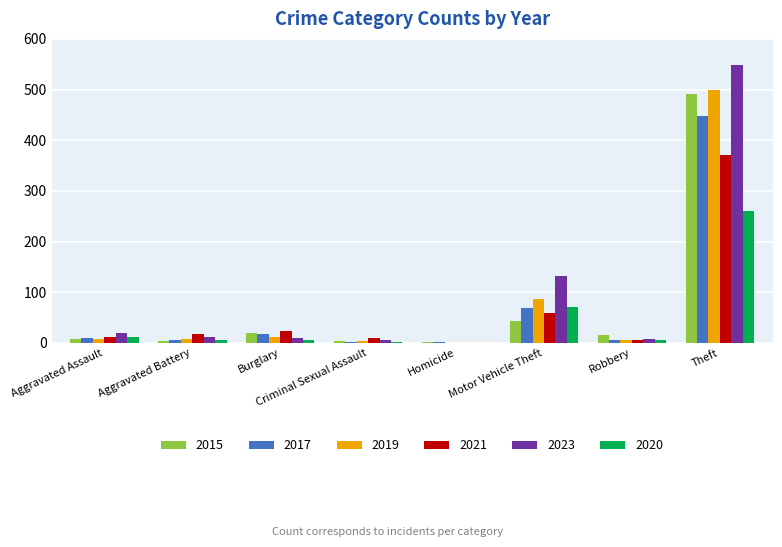

The 2021 series shows 23 at Burglary. True or false?

True